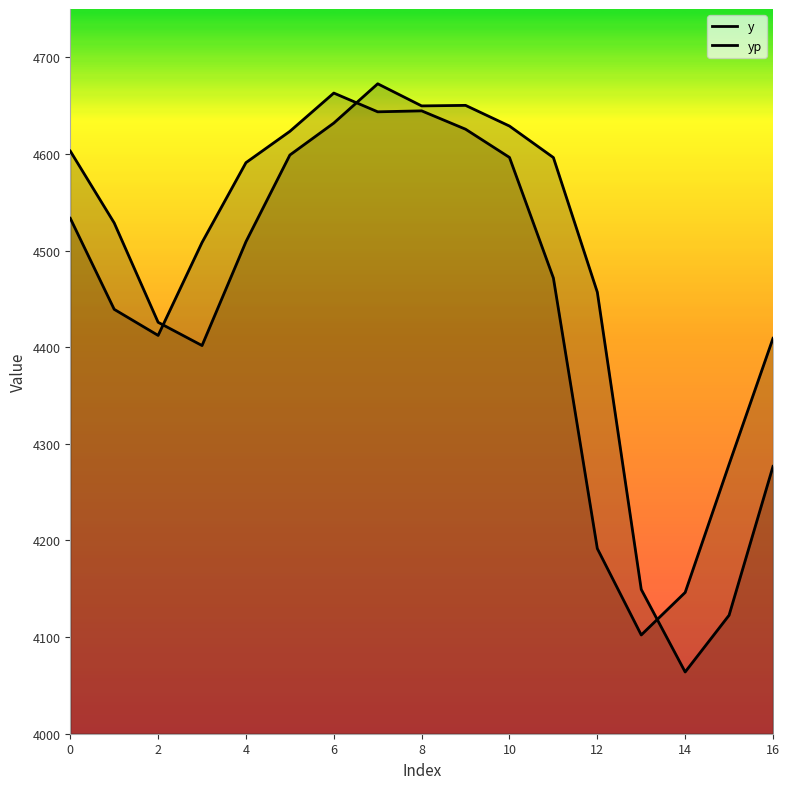

Is it true that yp equals 4063.9 at 14?

True